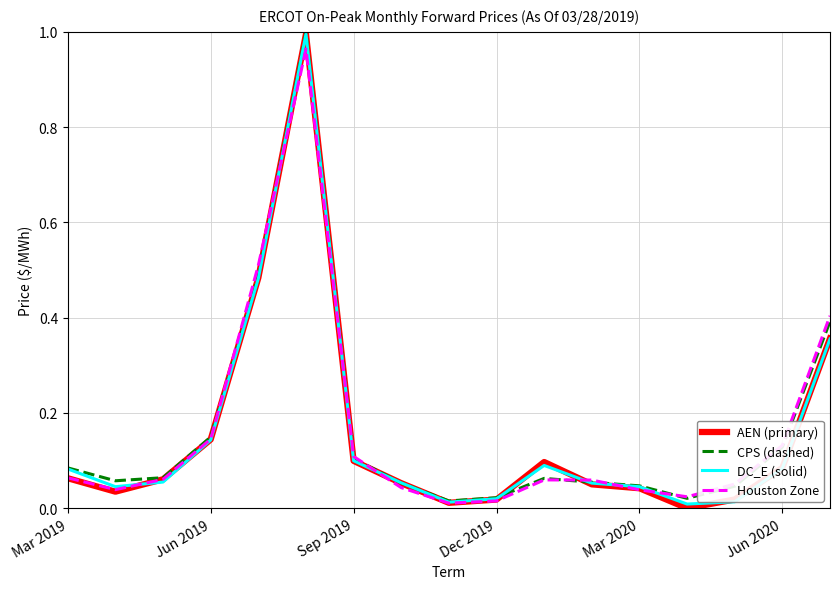

What are all the series names shown in the legend?

AEN (primary), CPS (dashed), DC_E (solid), Houston Zone